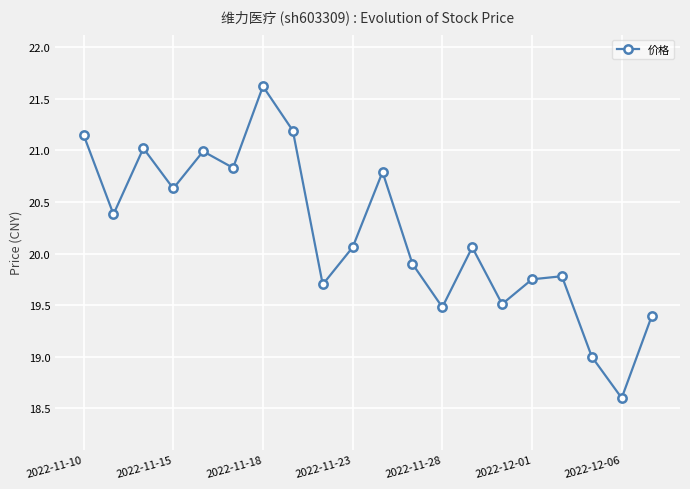

What is the maximum value shown in the chart?

21.6